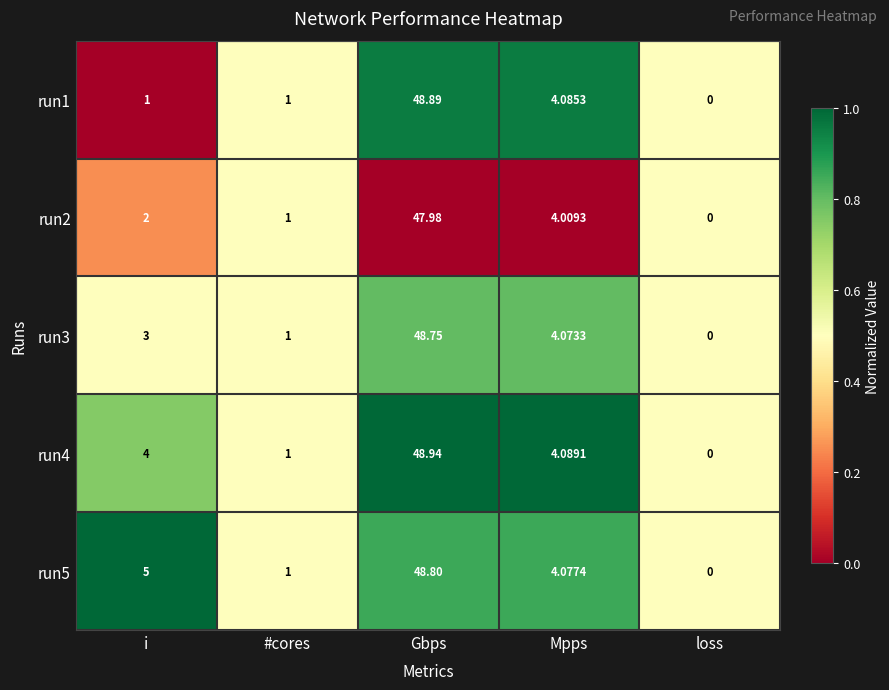

List the labels in order of run4 value, largest first.

Gbps, Mpps, i, #cores, loss